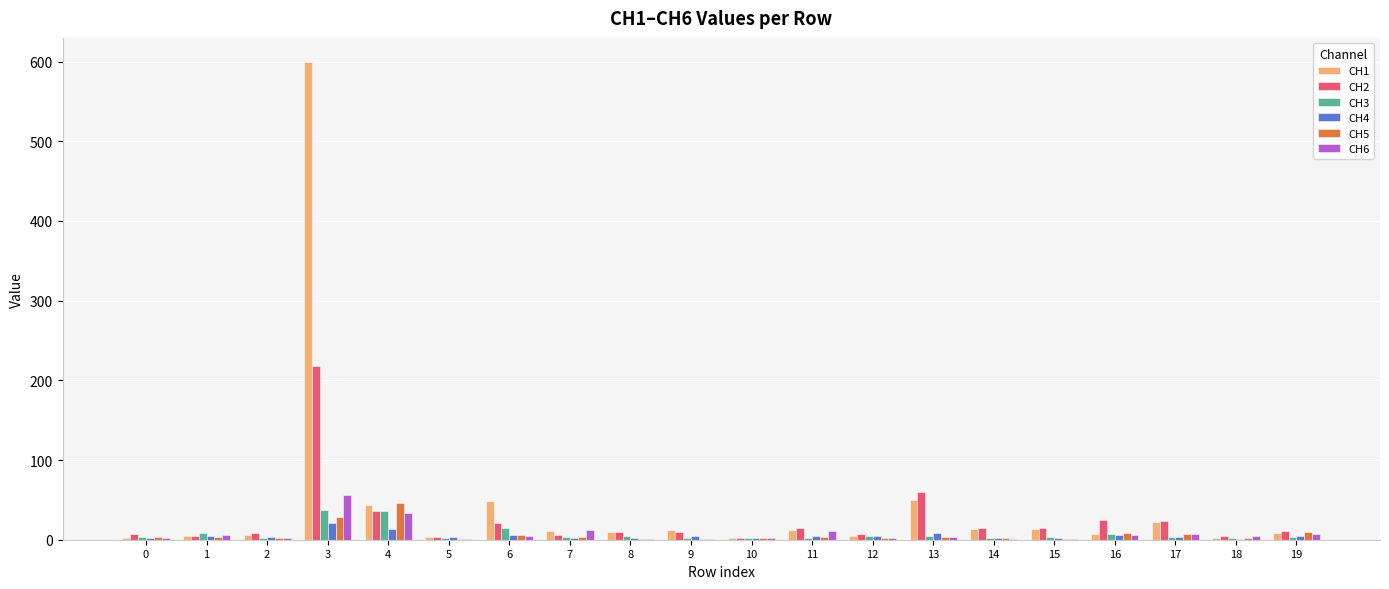

True or false: CH2 has a value of 14.6 at 14.

True